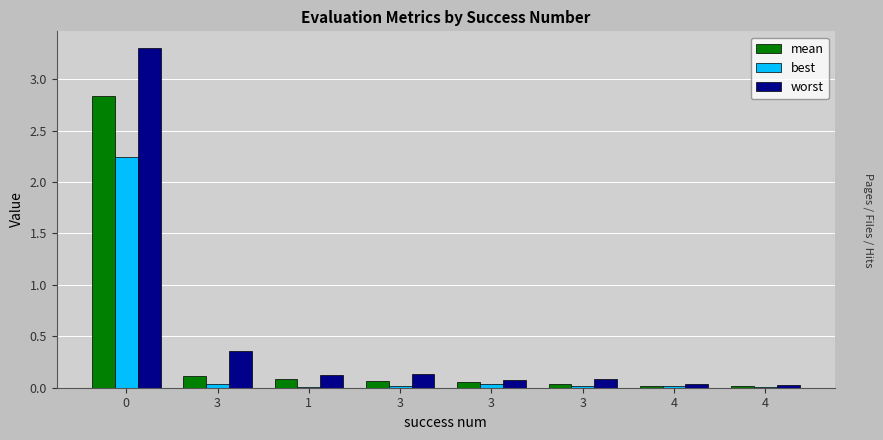

Rank the series at 4 from lowest to highest value.

best, mean, worst